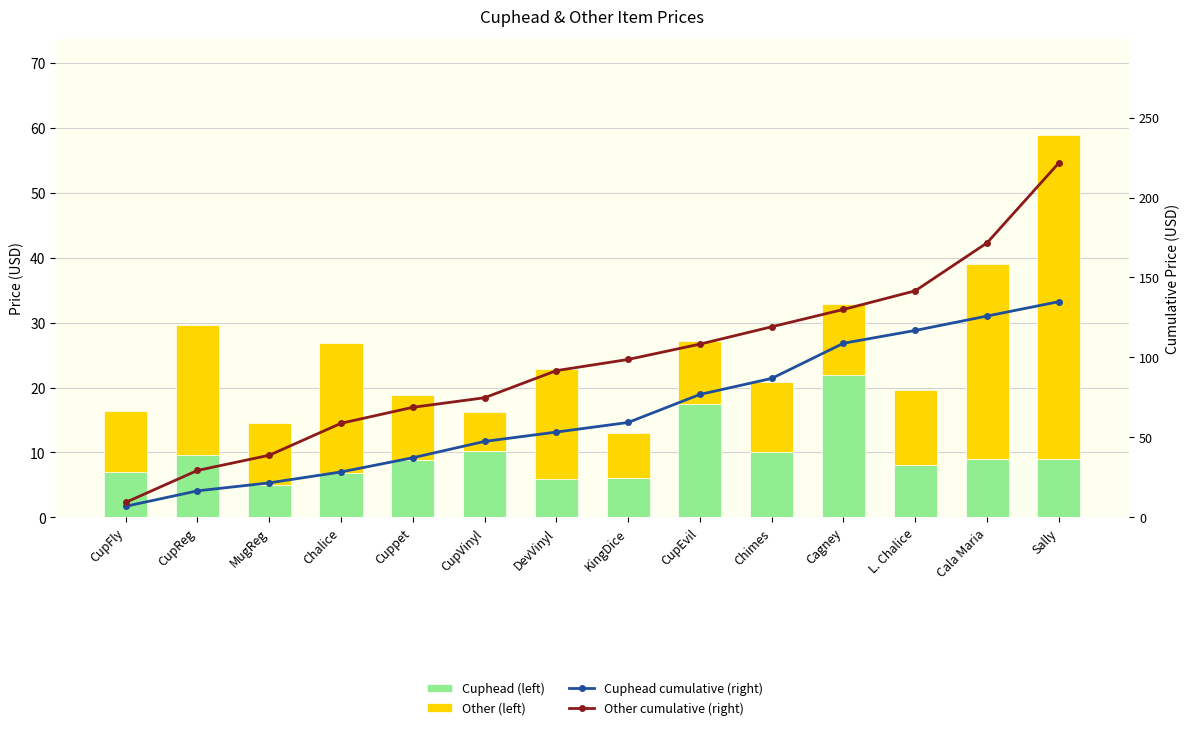

At which category is the sum across all series the highest?

Sally